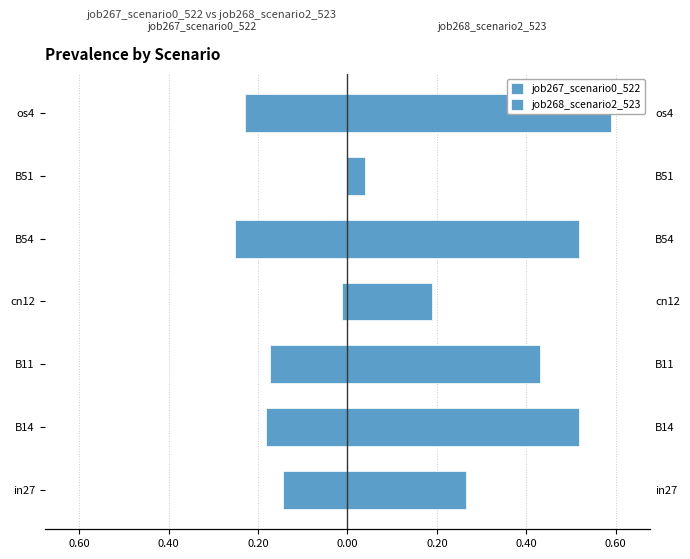

What is the difference between the highest and lowest values at 0.20?

0.2